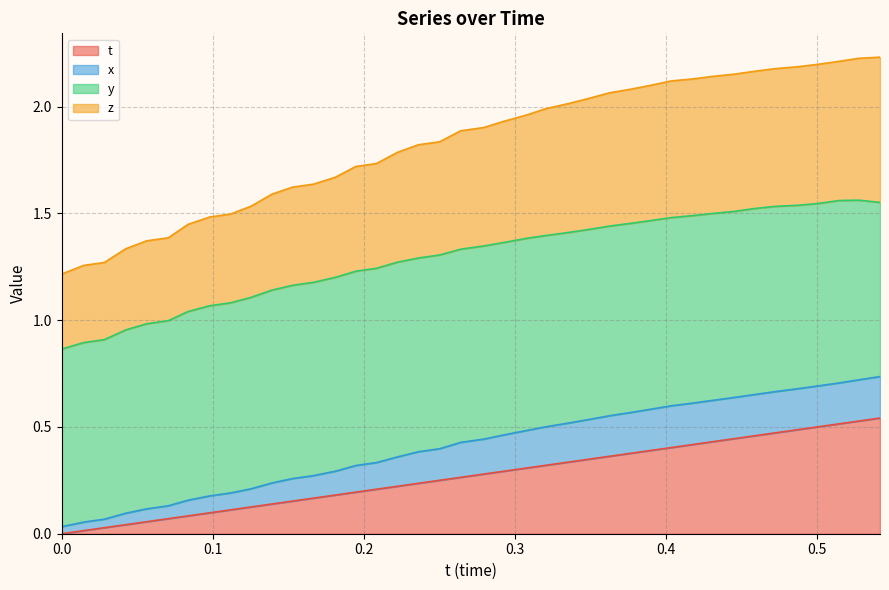

The value of z at 0.07062531 is 0.2. True or false?

False